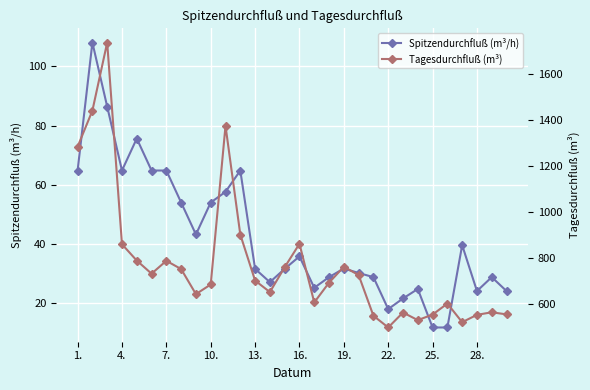

True or false: Spitzendurchfluß (m³/h) has more than 0 points higher than both neighbors.

True